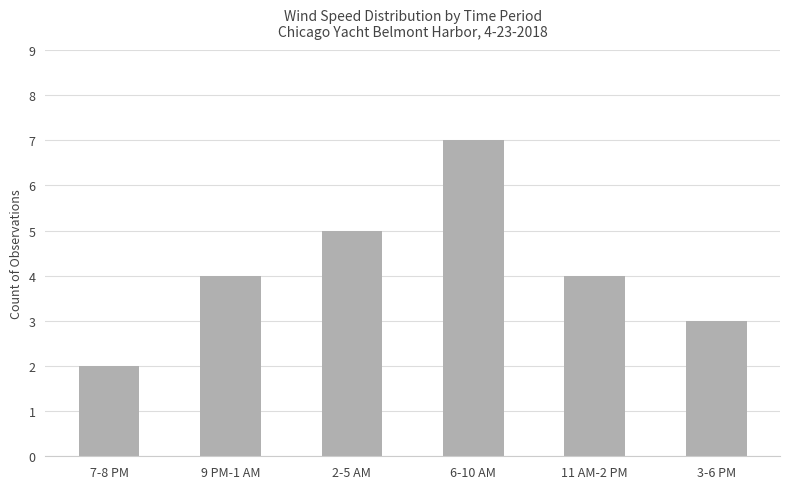

How many bars are there in total?

6